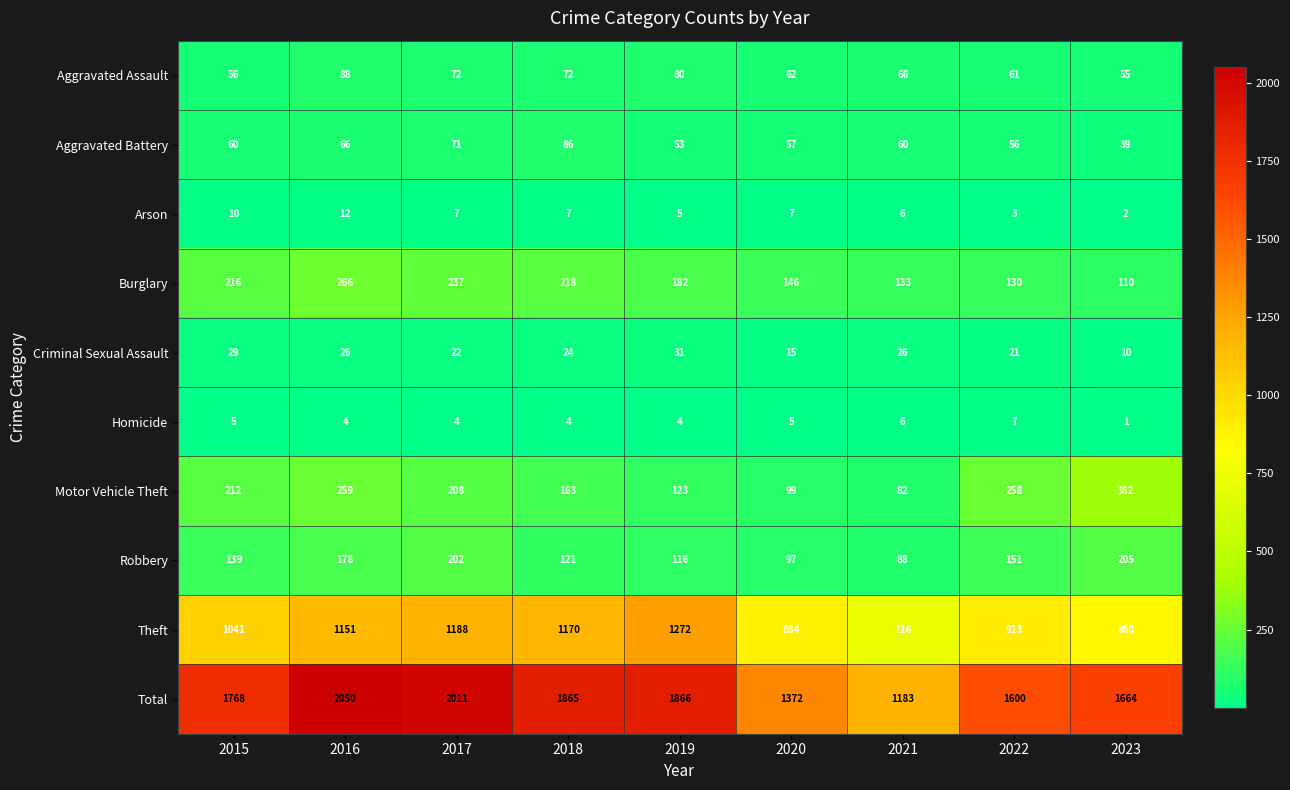

Which series has the largest range (max minus min)?

Total